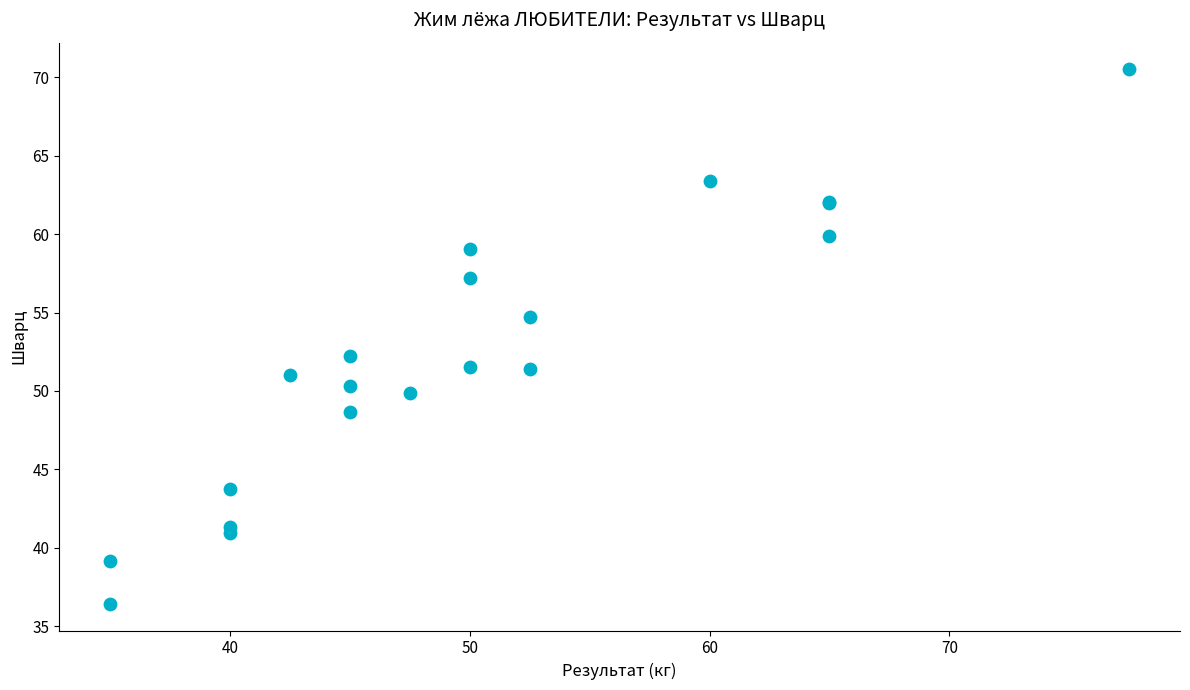

What Y value in the scatter plot is closest to 53?

52.2